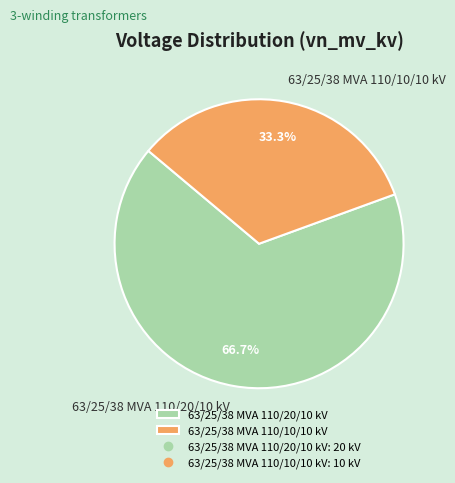

What is the smallest slice in the pie chart?

63/25/38 MVA 110/10/10 kV